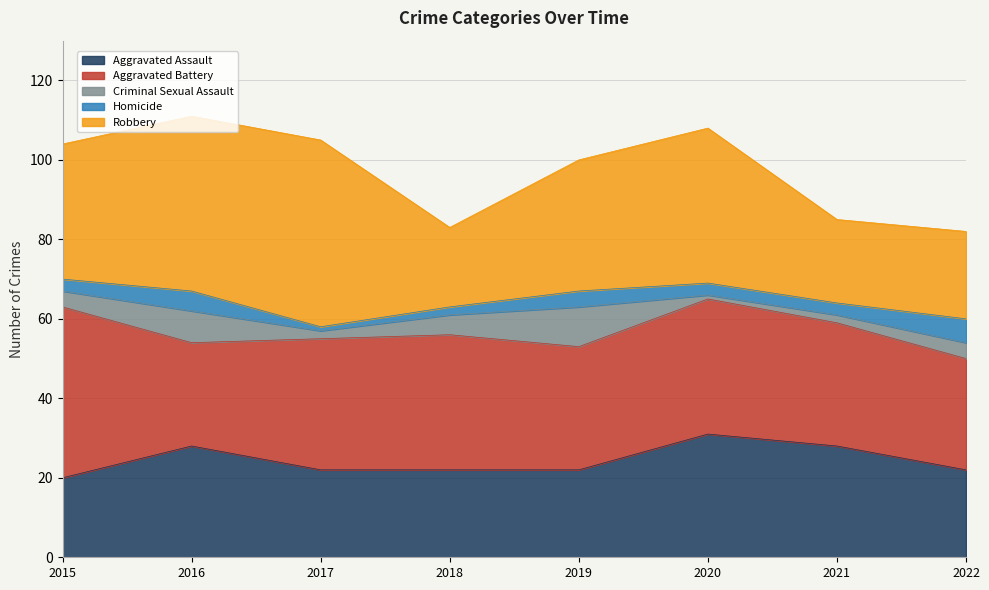

Which series has the largest total across all categories?

Aggravated Battery